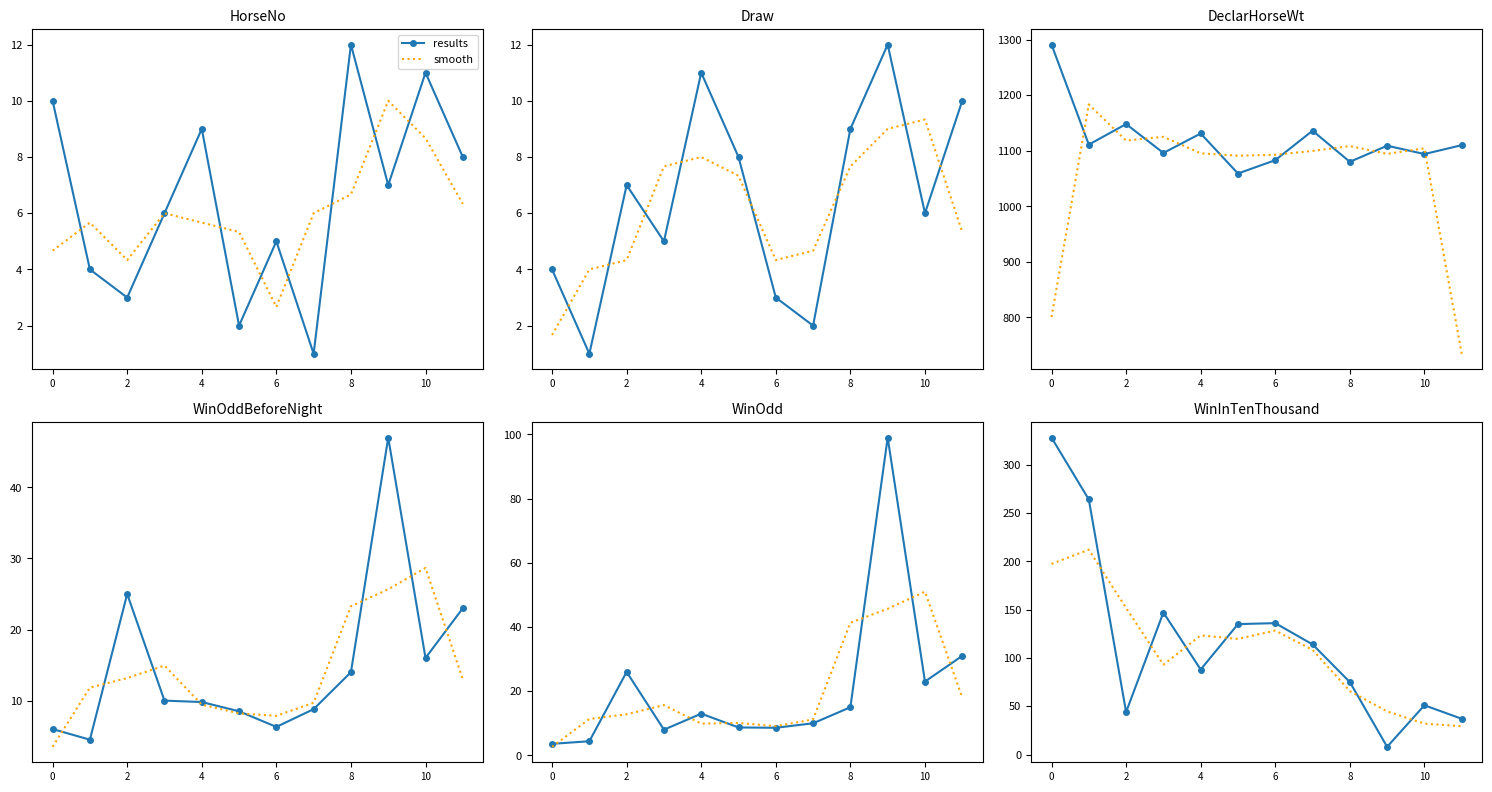

List the series in order of their peak value, highest first.

results, smooth